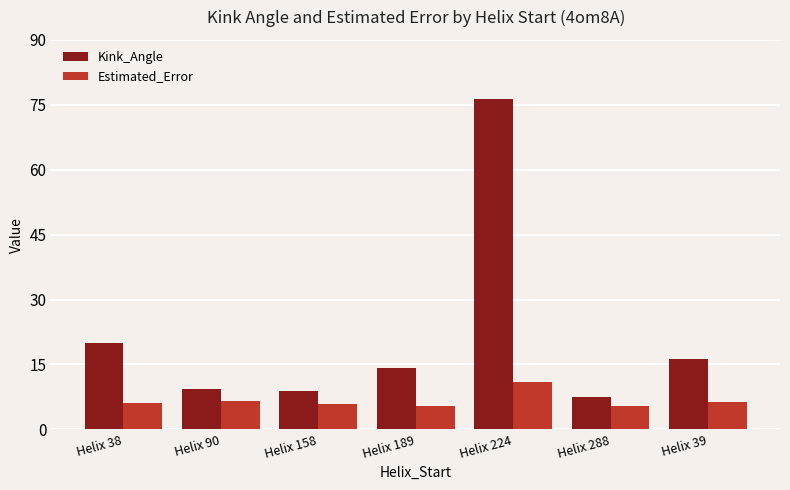

How many groups of bars are there?

7